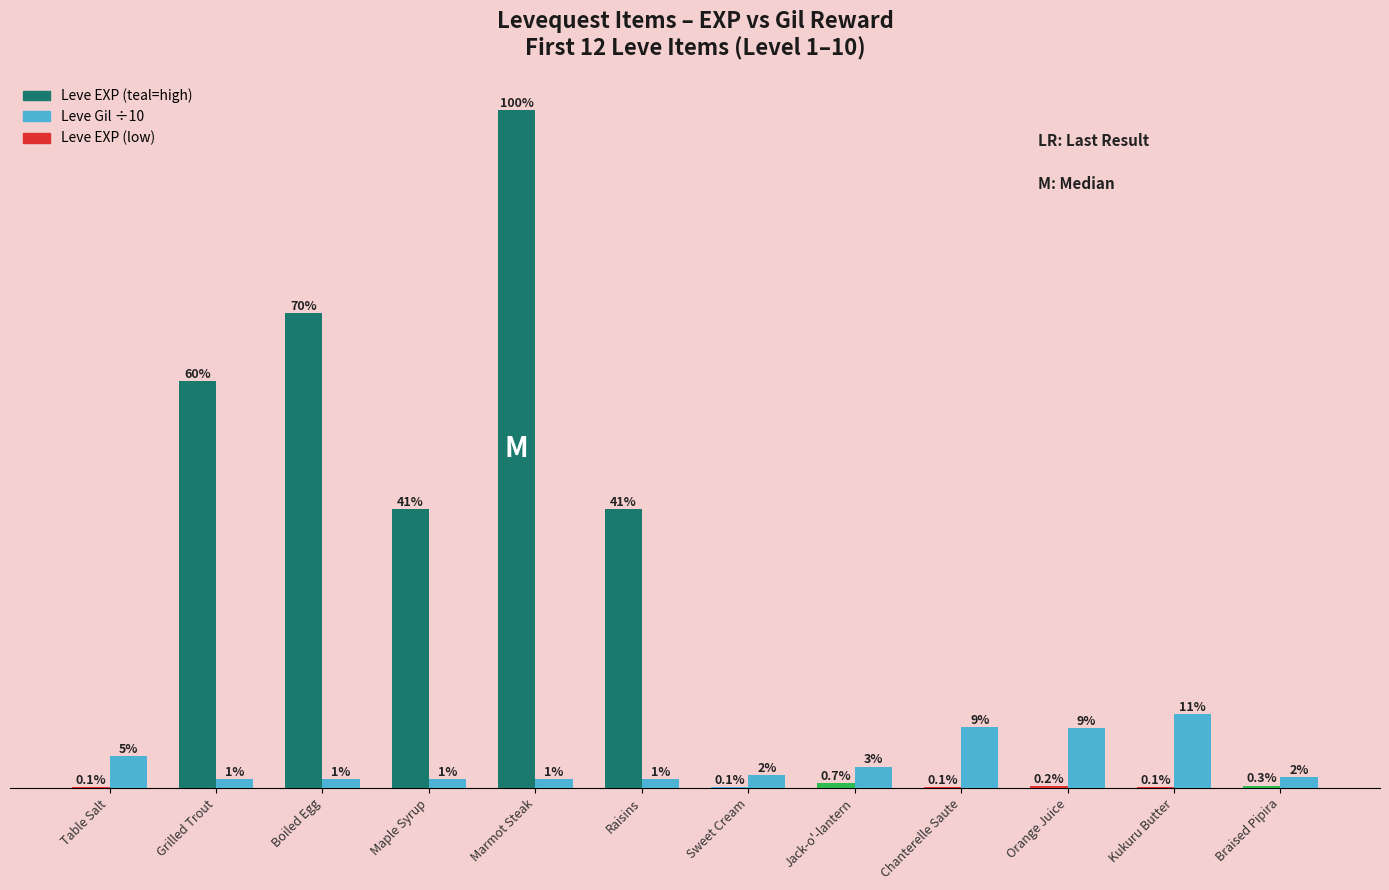

At which category is the sum across all series the highest?

Marmot Steak